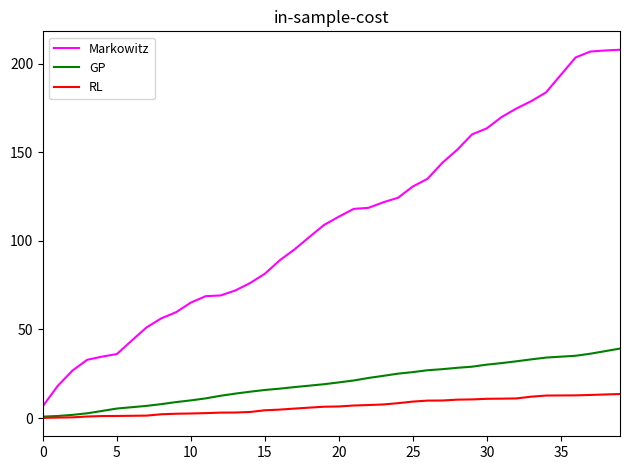

True or false: Markowitz and GP intersect in this chart.

False